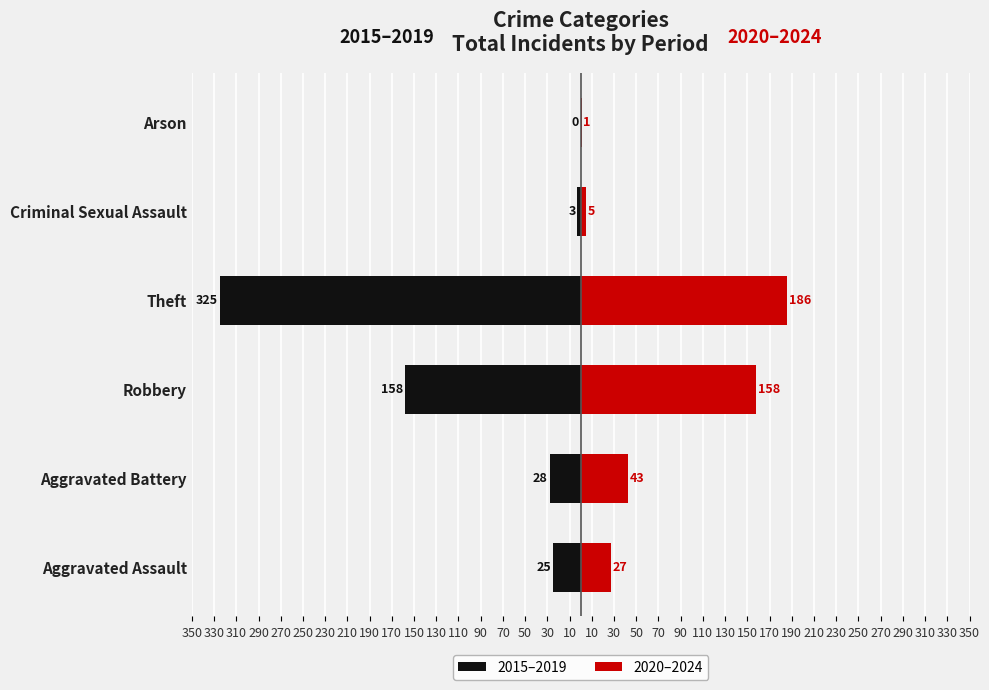

Which series has the largest range (max minus min)?

2015–2019